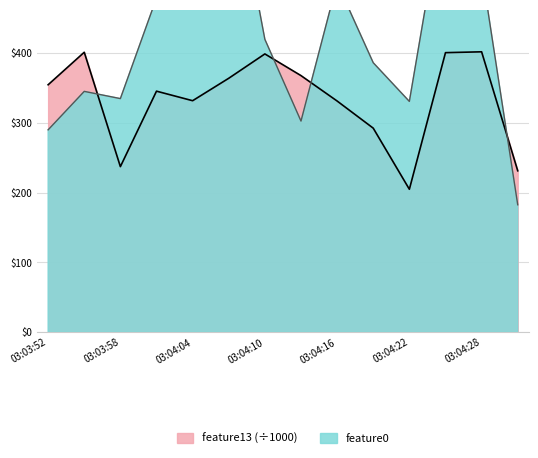

After their last crossing, which series has the higher values: feature0 or feature13?

feature13